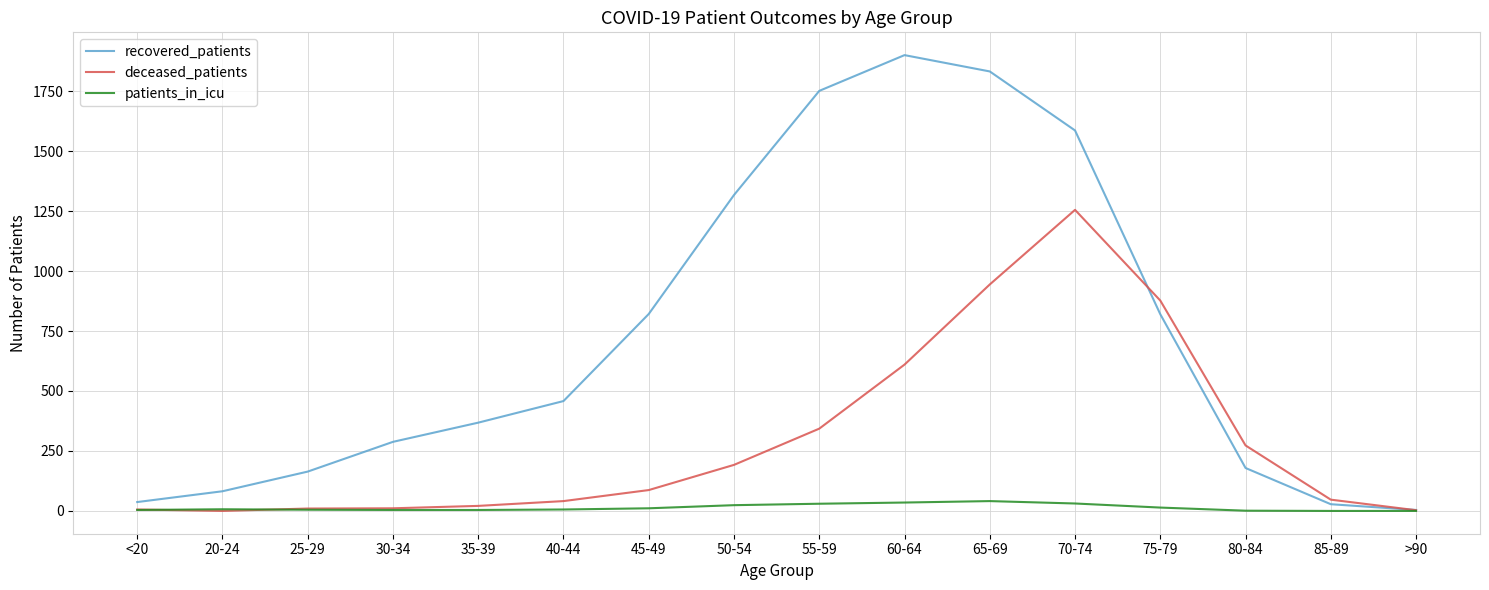

Does the chart have visible grid lines?

Yes